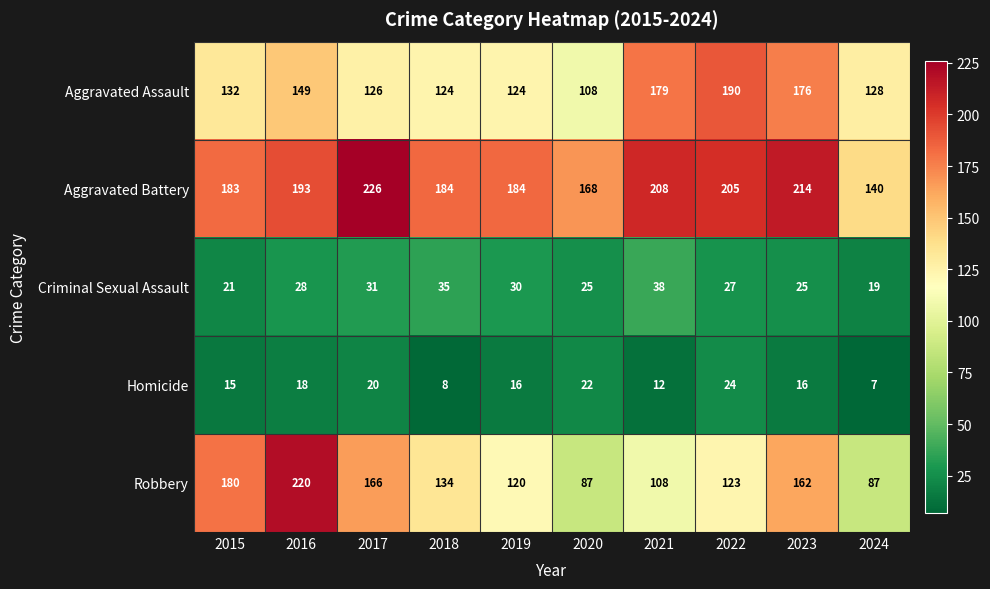

Is it true that Homicide equals 18 at 2016?

True